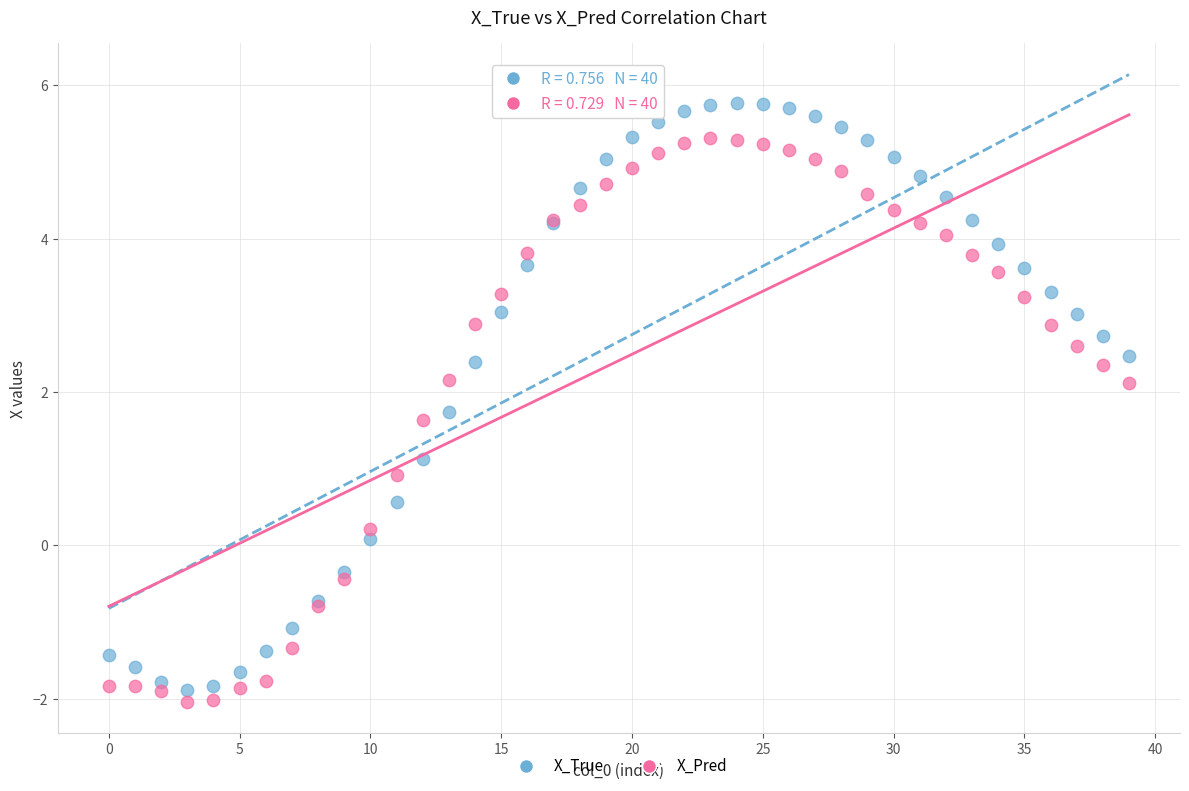

Which series has the widest spread of Y values?

X_True